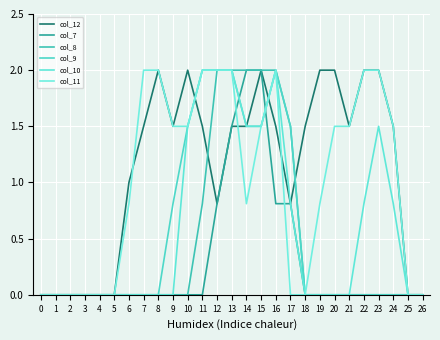

Reading left to right, extract all data points from this chart.

col_12: 0=0.0	1=0.0	2=0.0	3=0.0	4=0.0	5=0.0	6=1.0	7=1.5	8=2.0	9=1.5	10=2.0	11=1.5	12=0.8	13=1.5	14=1.5	15=2.0	16=1.5	17=0.8	18=1.5	19=2.0	20=2.0	21=1.5	22=2.0	23=2.0	24=1.5	25=0.0	26=0.0
col_7: 0=0.0	1=0.0	2=0.0	3=0.0	4=0.0	5=0.0	6=0.0	7=0.0	8=0.0	9=0.0	10=0.0	11=0.0	12=0.8	13=1.5	14=2.0	15=2.0	16=0.8	17=0.8	18=0.0	19=0.0	20=0.0	21=0.0	22=0.0	23=0.0	24=0.0	25=0.0	26=0.0
col_8: 0=0.0	1=0.0	2=0.0	3=0.0	4=0.0	5=0.0	6=0.0	7=0.0	8=0.0	9=0.0	10=0.0	11=0.8	12=2.0	13=2.0	14=2.0	15=2.0	16=2.0	17=1.5	18=0.0	19=0.0	20=0.0	21=0.0	22=0.0	23=0.0	24=0.0	25=0.0	26=0.0
col_9: 0=0.0	1=0.0	2=0.0	3=0.0	4=0.0	5=0.0	6=0.0	7=0.0	8=0.0	9=0.8	10=1.5	11=2.0	12=2.0	13=2.0	14=1.5	15=1.5	16=2.0	17=1.5	18=0.0	19=0.0	20=0.0	21=0.0	22=0.0	23=0.0	24=0.0	25=0.0	26=0.0
col_10: 0=0.0	1=0.0	2=0.0	3=0.0	4=0.0	5=0.0	6=0.0	7=0.0	8=0.0	9=0.0	10=1.5	11=2.0	12=2.0	13=2.0	14=1.5	15=1.5	16=2.0	17=0.8	18=0.0	19=0.0	20=0.0	21=0.0	22=0.8	23=1.5	24=0.8	25=0.0	26=0.0
col_11: 0=0.0	1=0.0	2=0.0	3=0.0	4=0.0	5=0.0	6=0.8	7=2.0	8=2.0	9=1.5	10=1.5	11=2.0	12=2.0	13=2.0	14=0.8	15=1.5	16=2.0	17=0.0	18=0.0	19=0.8	20=1.5	21=1.5	22=2.0	23=2.0	24=1.5	25=0.0	26=0.0